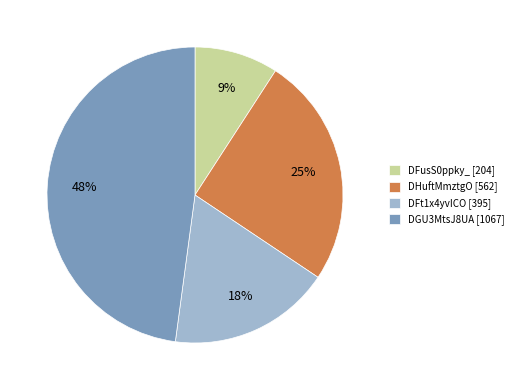

Which has a higher value, DFt1x4yvICO [395] or DGU3MtsJ8UA [1067]?

DGU3MtsJ8UA [1067]